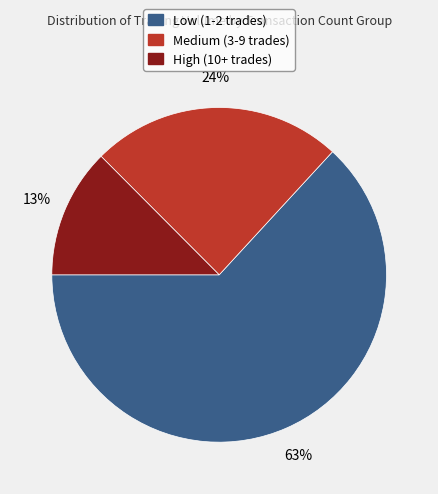

True or false: Medium (3-9 trades) accounts for 24% of the total.

True